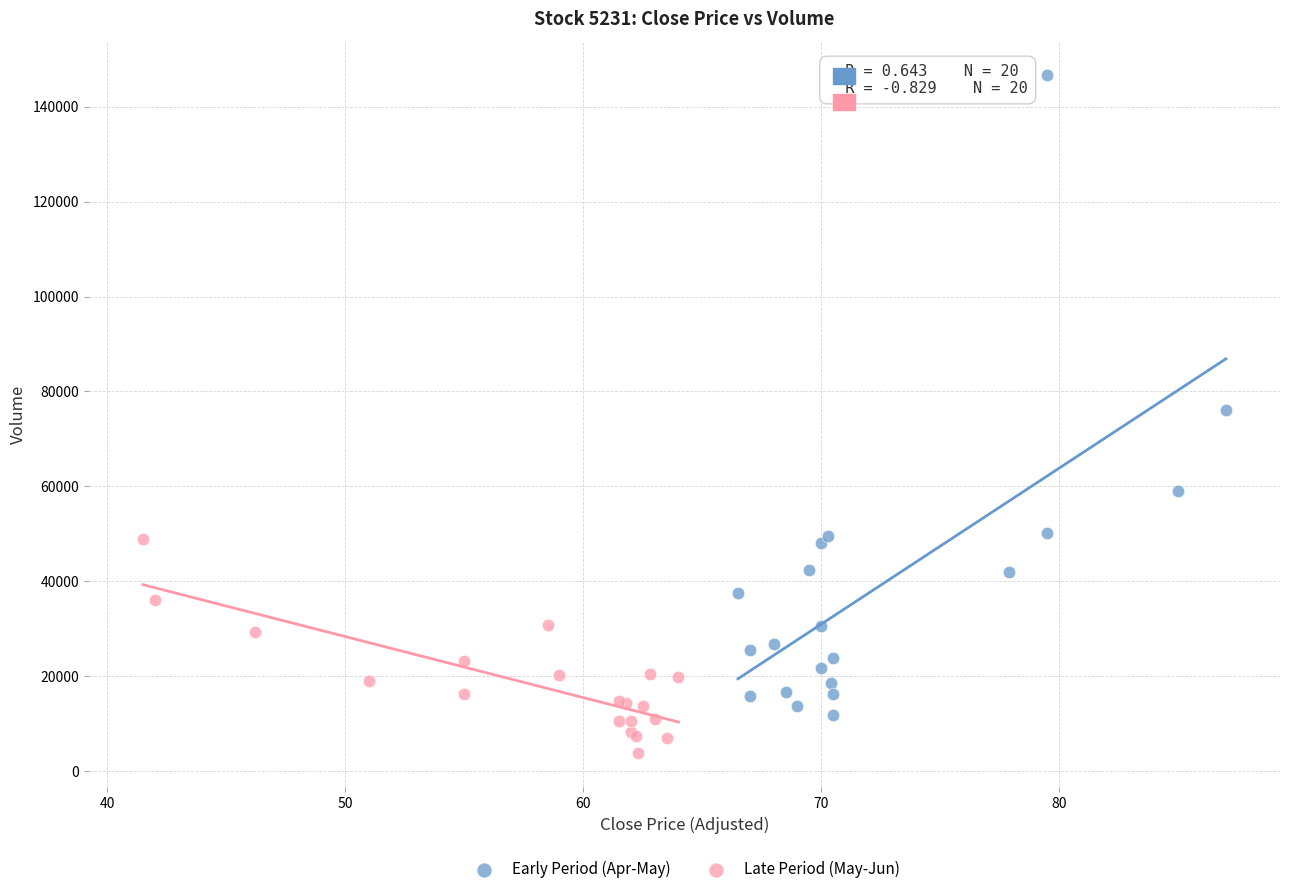

Which series has the widest spread of Y values?

Early Period (Apr-May)